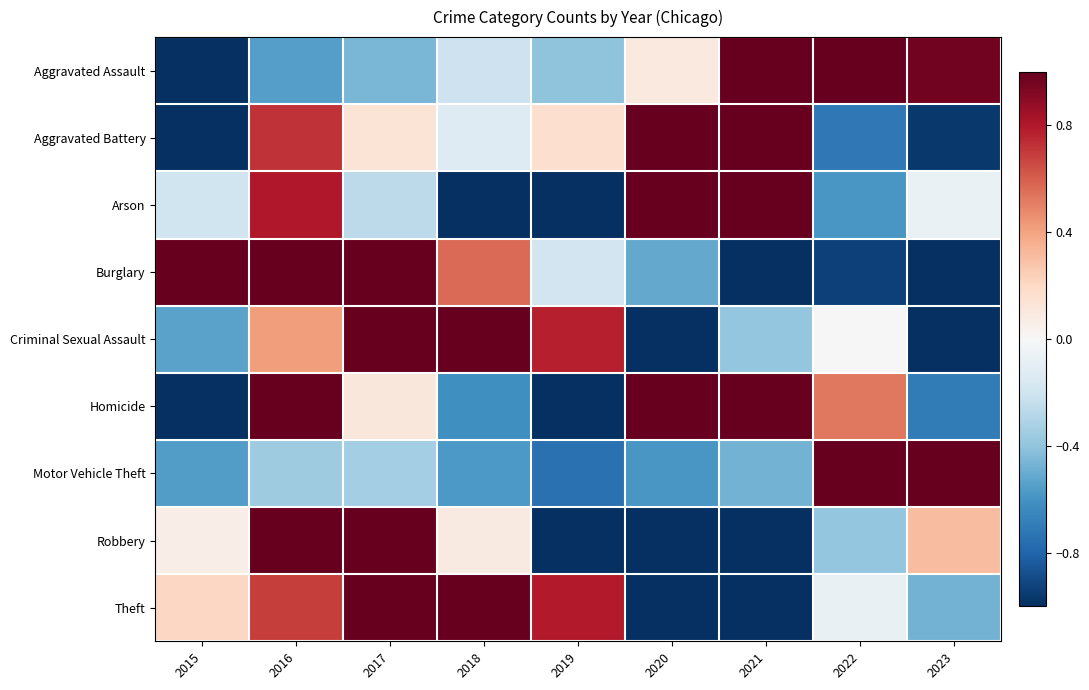

Count the number of data series in this chart.

9